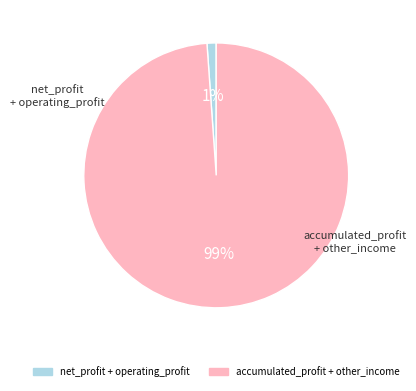

To the nearest percent, what is the difference between the largest and smallest slice percentages?

98%